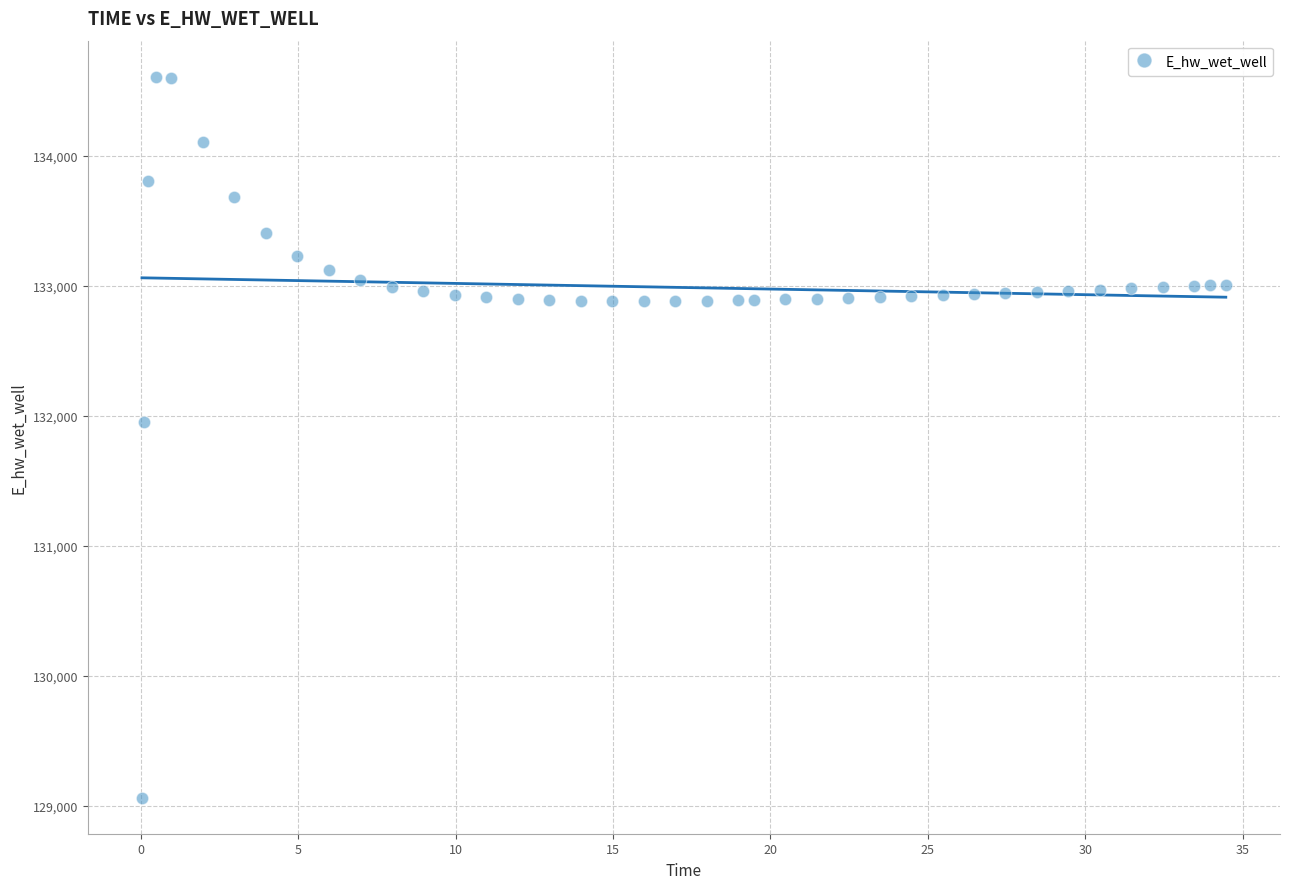

What Y value in the scatter plot is closest to 131834?

131955.4